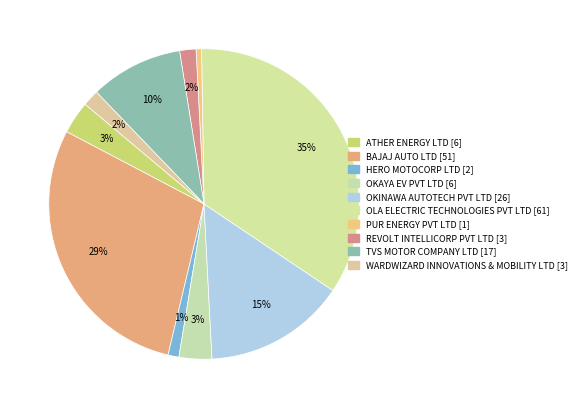

Is it true that ATHER ENERGY LTD is 10% of the pie?

False